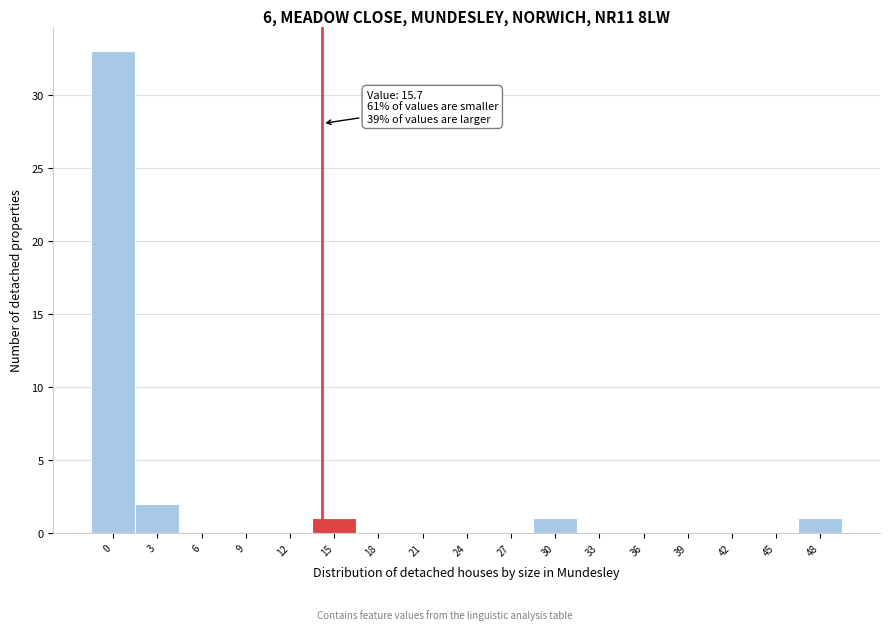

Reading right to left, extract all data points from this chart.

48=1	45=0	42=0	39=0	36=0	33=0	30=1	27=0	24=0	21=0	18=0	15=1	12=0	9=0	6=0	3=2	0=33